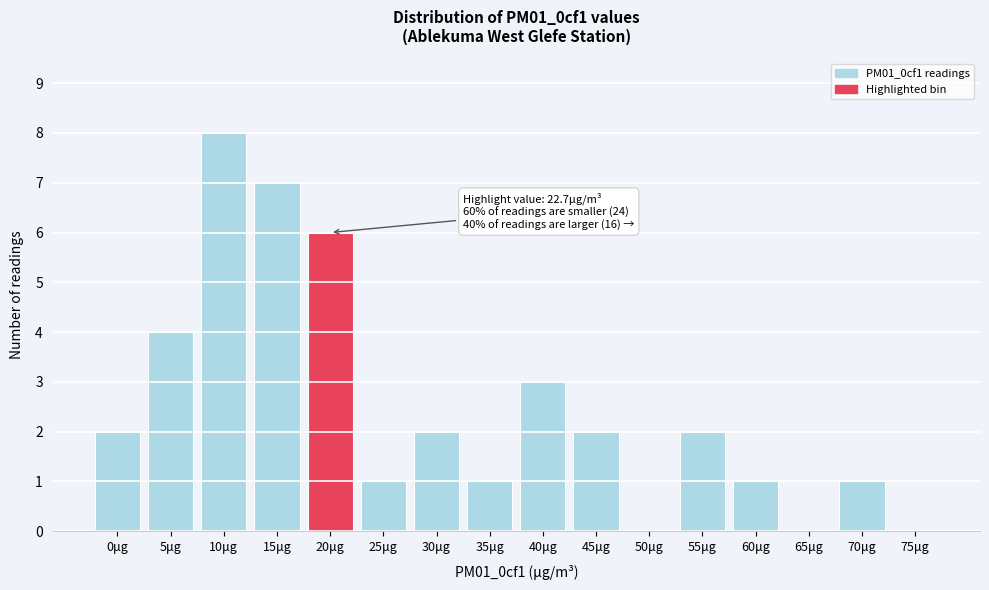

Reading left to right, extract all data points from this chart.

0μg=2	5μg=4	10μg=8	15μg=7	20μg=6	25μg=1	30μg=2	35μg=1	40μg=3	45μg=2	50μg=0	55μg=2	60μg=1	65μg=0	70μg=1	75μg=0